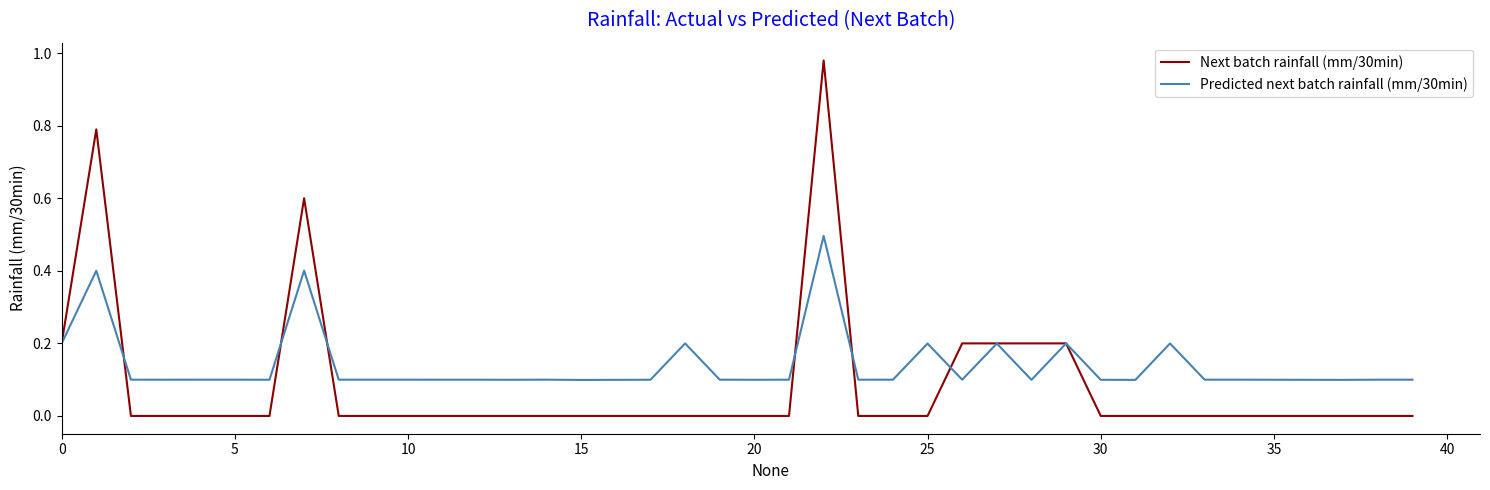

Which series has the largest total across all categories?

Predicted next batch rainfall (mm/30min)